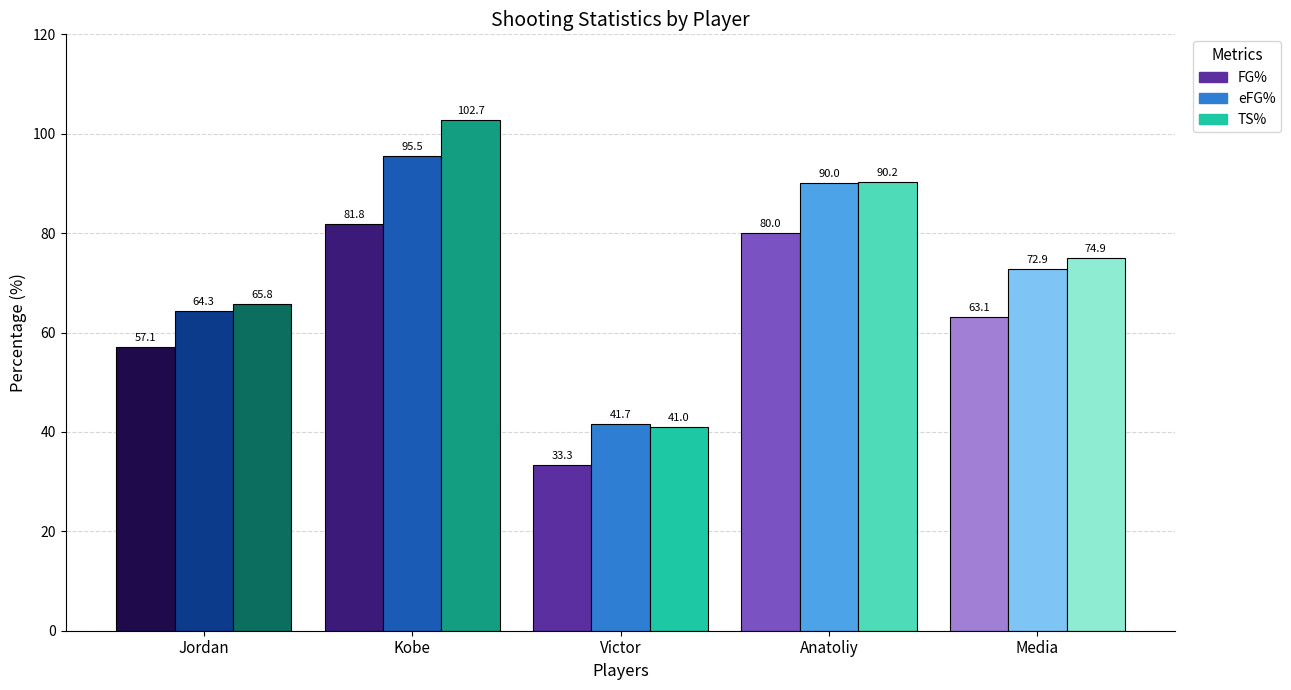

Reading right to left, what are all the values shown in this chart?

FG%: 63.1	80.0	33.3	81.8	57.1
eFG%: 72.9	90.0	41.7	95.5	64.3
TS%: 74.9	90.2	41.0	102.7	65.8